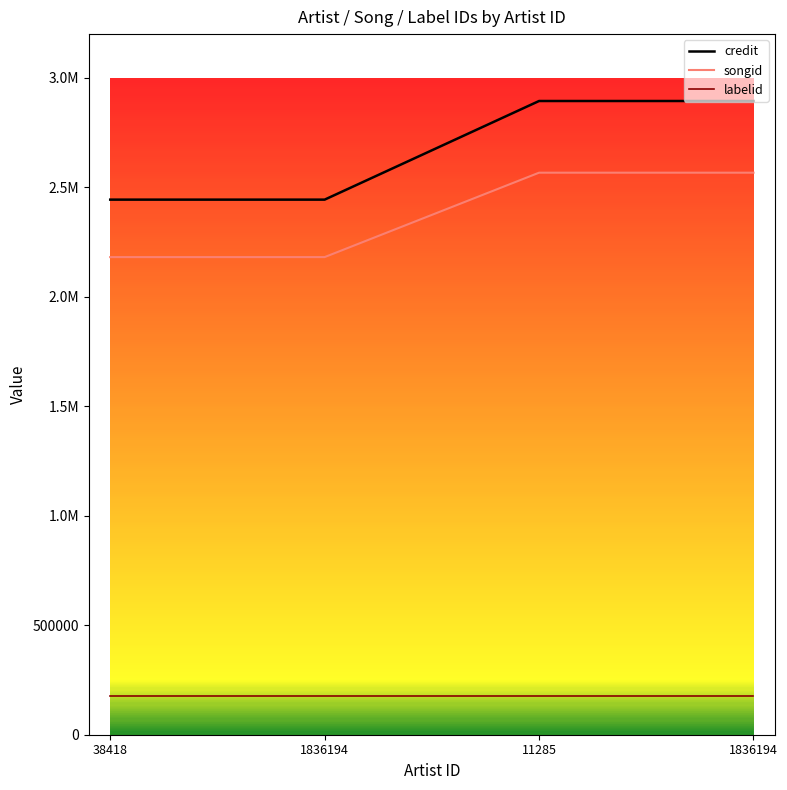

What are all the series names shown in the legend?

credit, songid, labelid